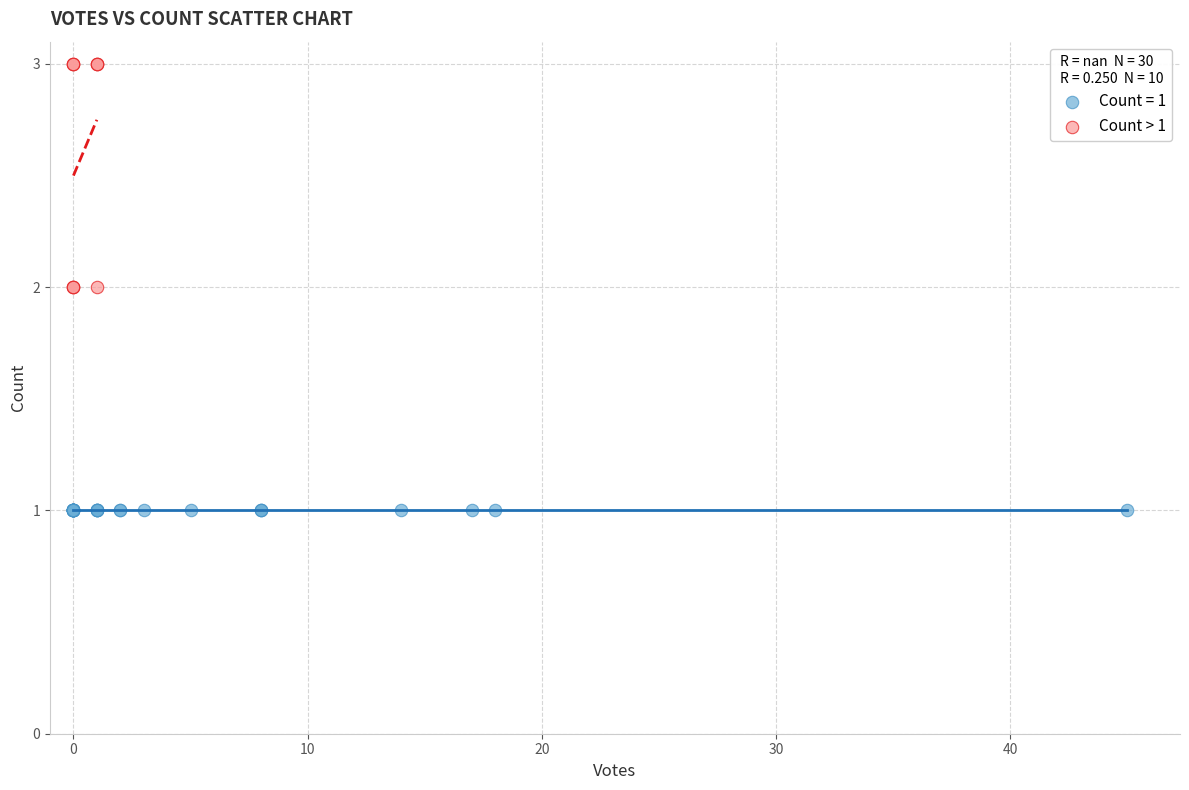

Which series contains the highest Y value?

Count > 1